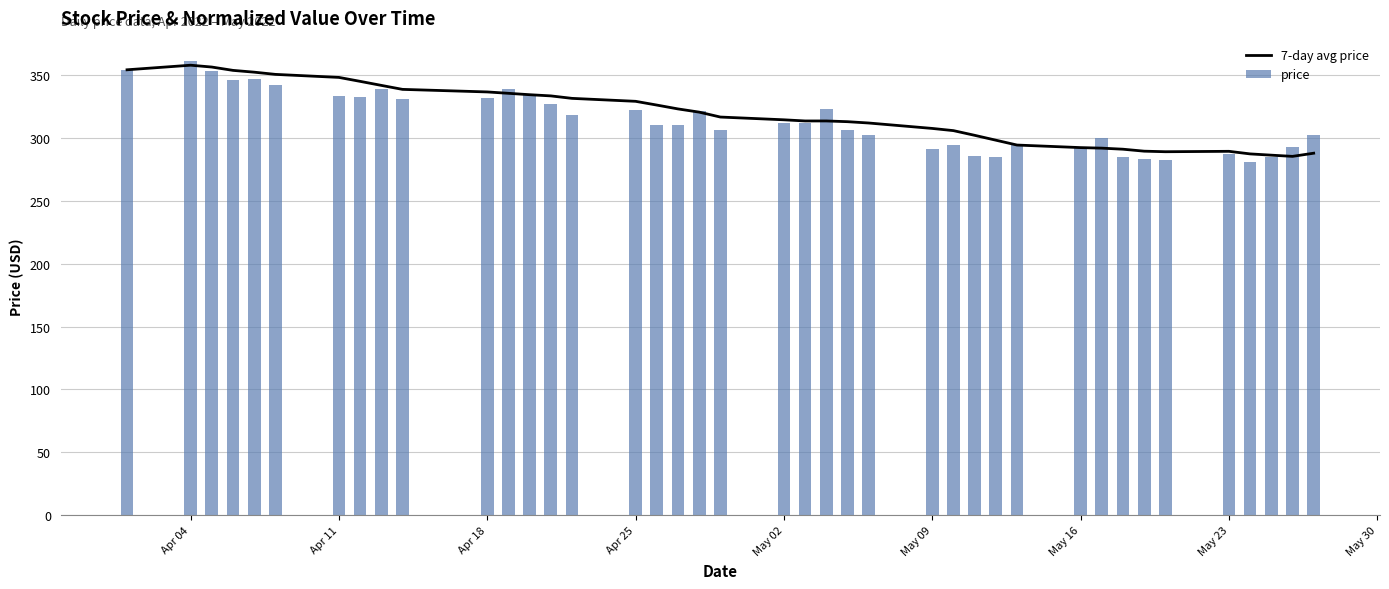

What is the difference between the maximum and minimum values in the price series?

80.3